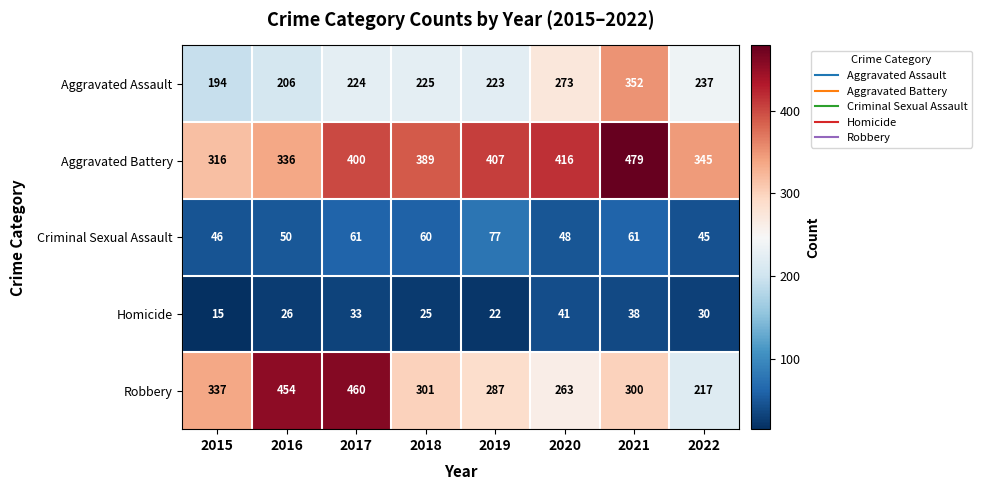

List the labels in order of Robbery value, smallest first.

2022, 2020, 2019, 2021, 2018, 2015, 2016, 2017